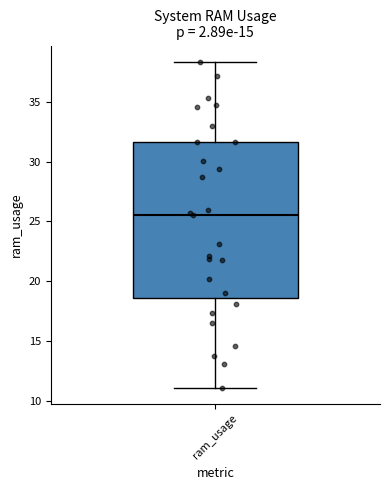

Read this box plot against the y-axis: the position of the median line, the range covered by the box, and the ends of both whiskers. The values are not printed on the chart, so give them approximately, as read against the axis.

median 25.5, box 18.5 to 31.5, whiskers 11.0 to 38.5